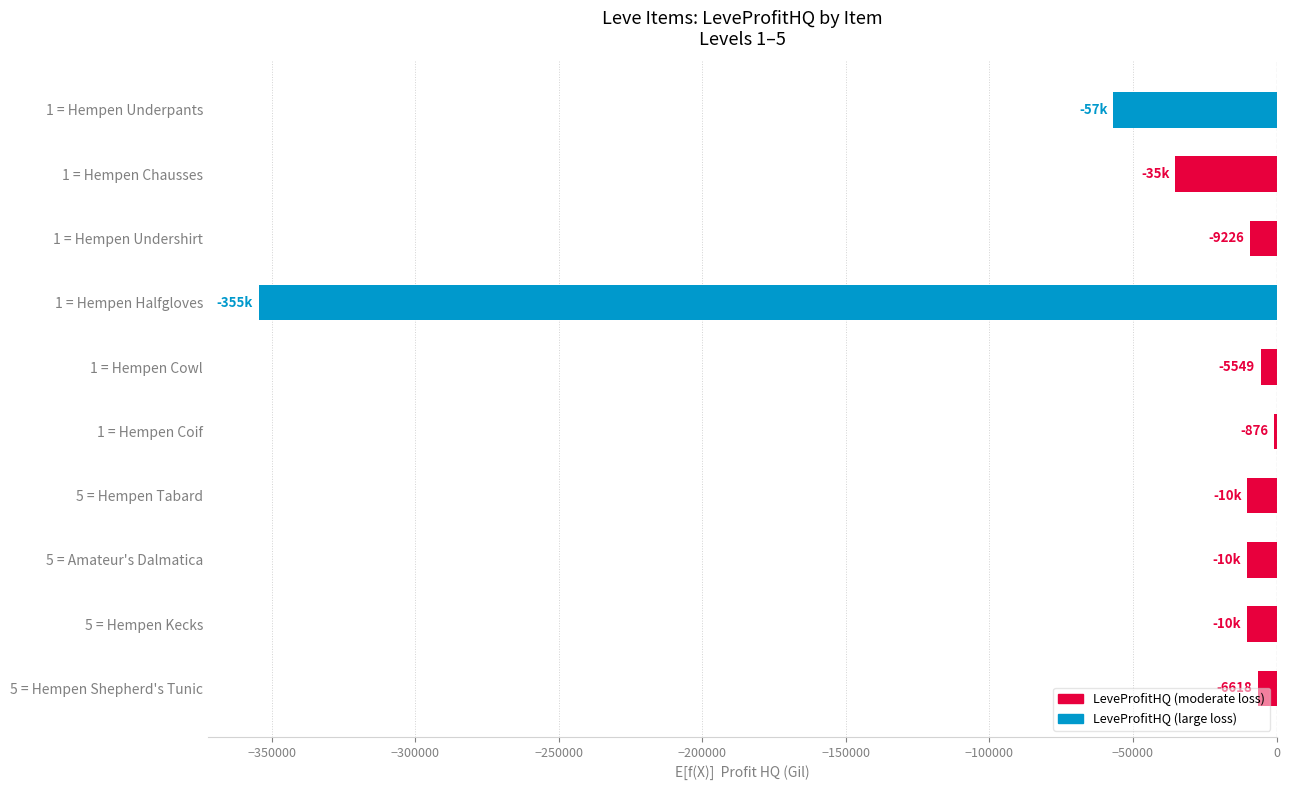

How many distinct data groups are displayed?

1